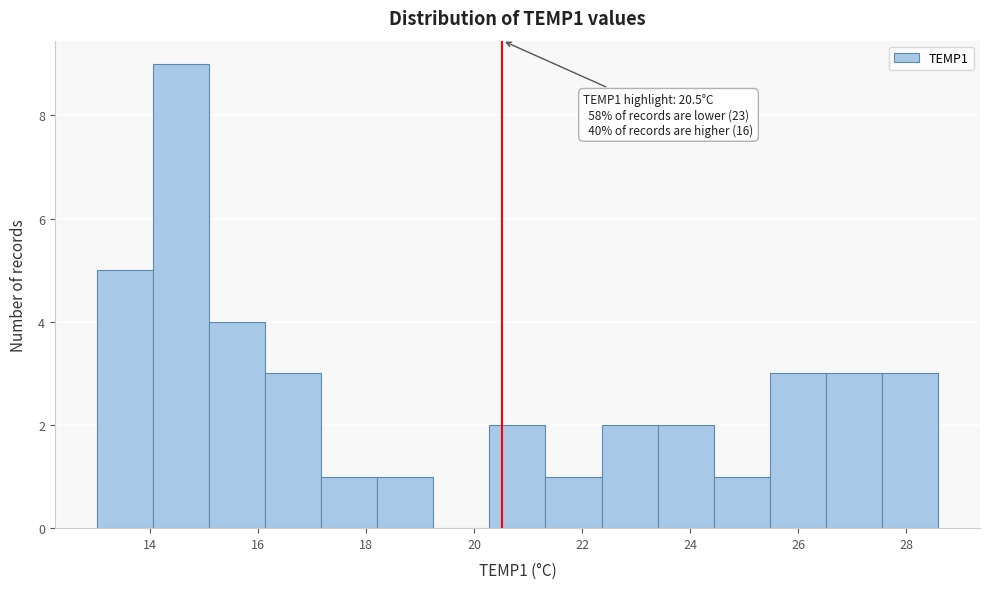

Over which range of the x-axis is the bar tallest?

14.0 to 15.0